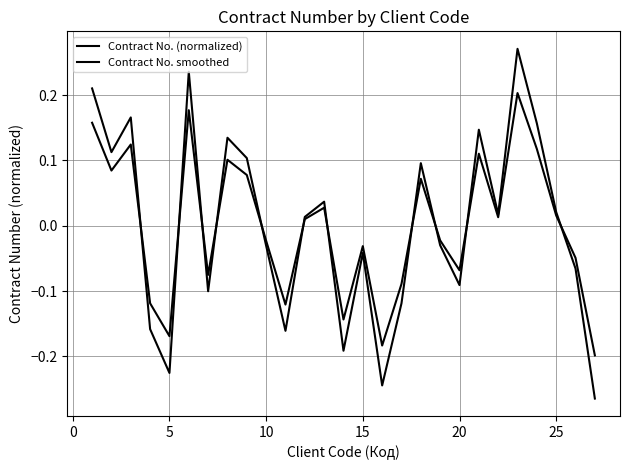

Does the chart display data point markers on the line(s)?

No